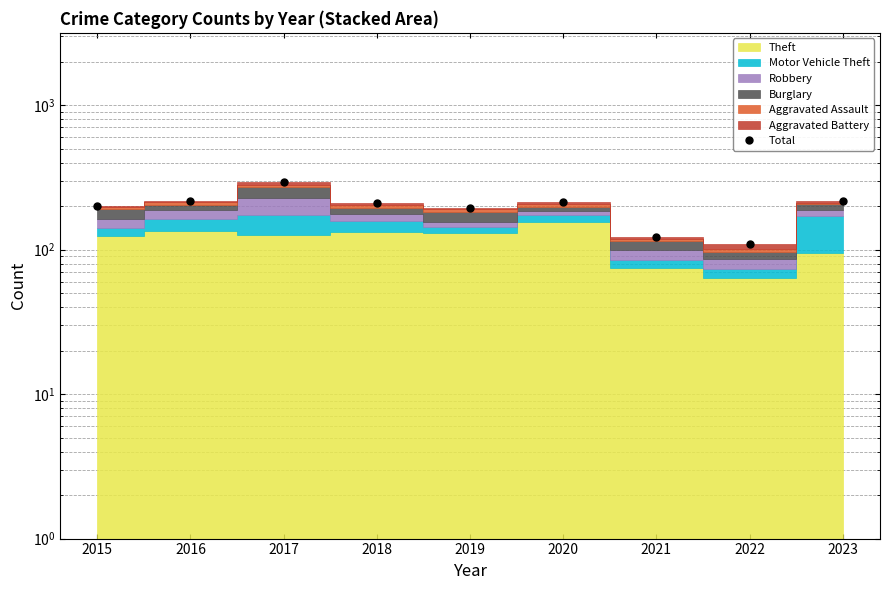

The chart shows a value of 23 at 2022. True or false?

False